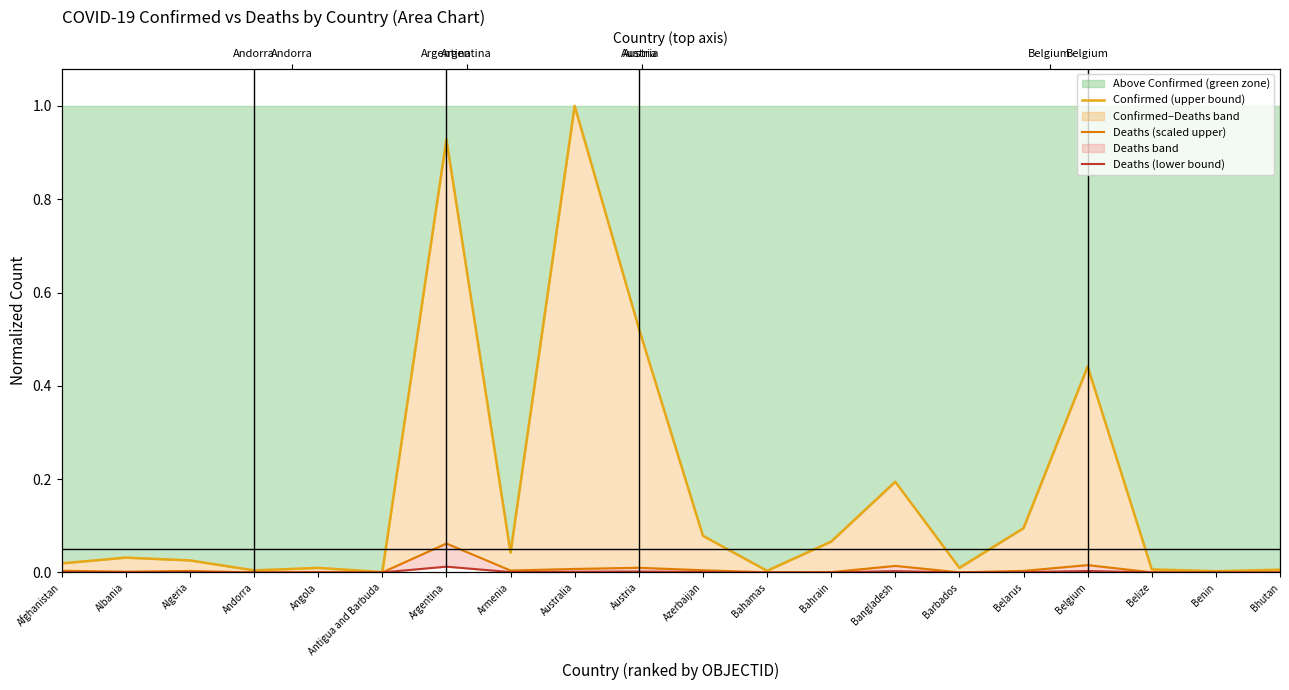

Reading right to left, what are all the values shown in this chart?

Confirmed (upper bound): 0.0	0.0	0.0	0.4	0.1	0.0	0.2	0.1	0.0	0.1	0.5	1.0	0.0	0.9	0.0	0.0	0.0	0.0	0.0	0.0
Deaths (scaled upper): 0.0	0.0	0.0	0.0	0.0	0.0	0.0	0.0	0.0	0.0	0.0	0.0	0.0	0.1	0.0	0.0	0.0	0.0	0.0	0.0
Deaths (lower bound): 0.0	0.0	0.0	0.0	0.0	0.0	0.0	0.0	0.0	0.0	0.0	0.0	0.0	0.0	0.0	0.0	0.0	0.0	0.0	0.0